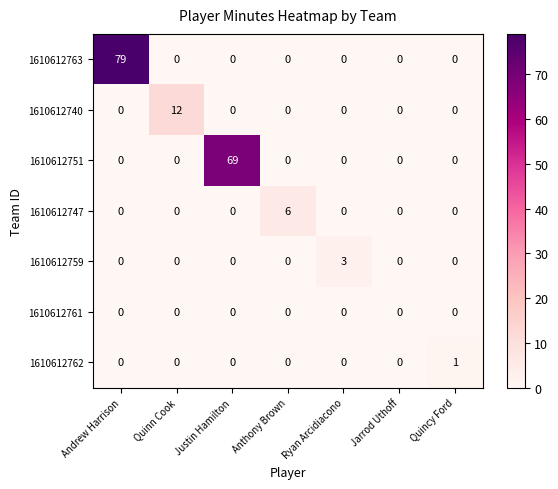

The value of 1610612762 at Quinn Cook is 0. True or false?

True